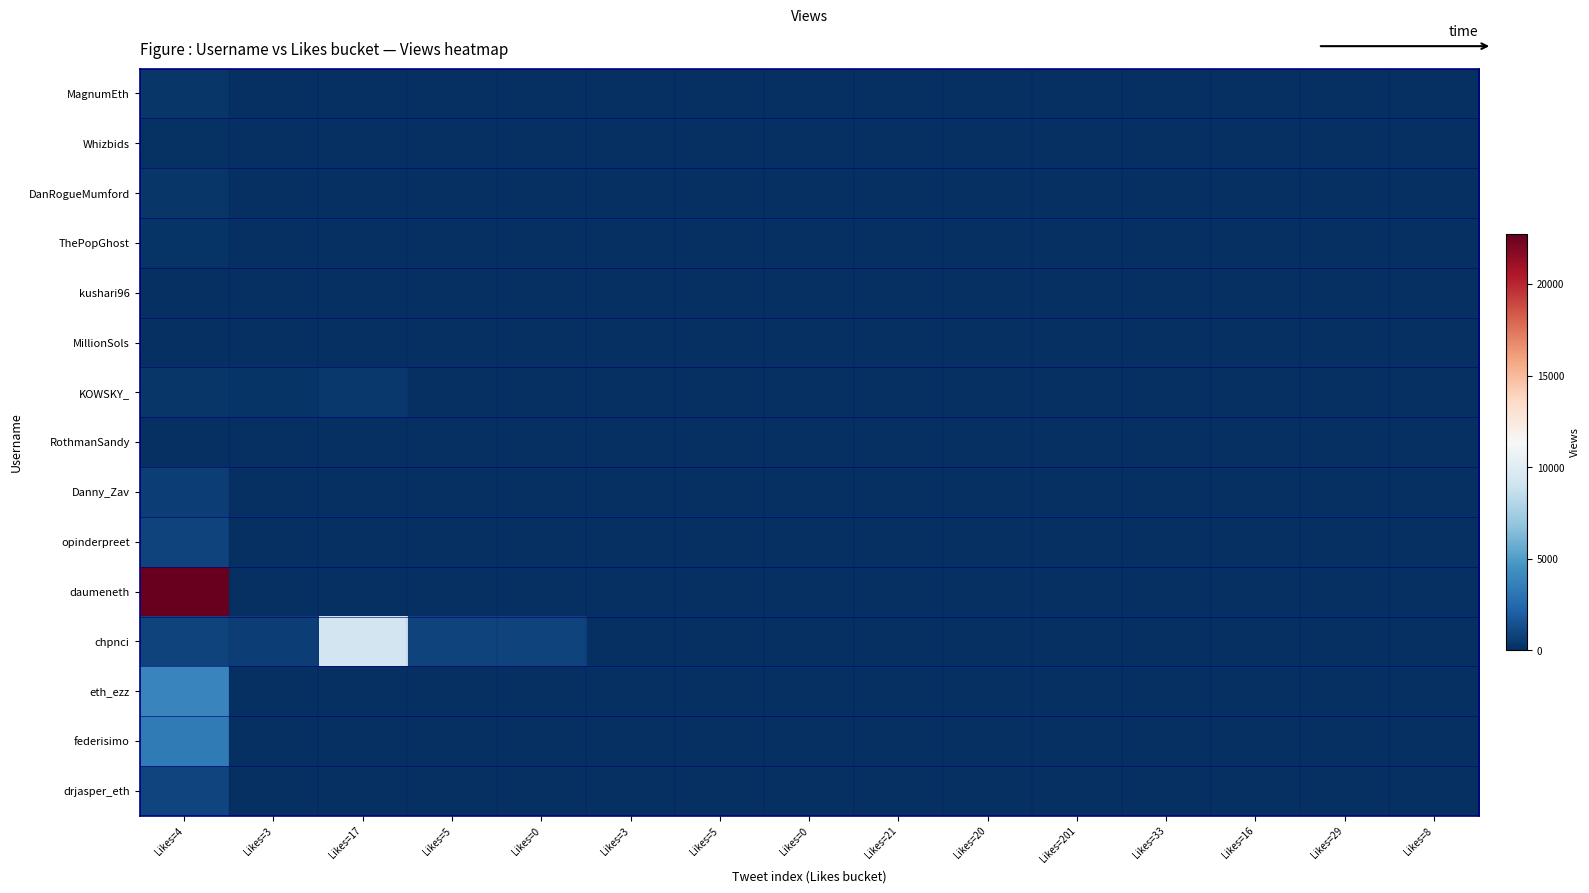

How many series are shown in this chart?

15